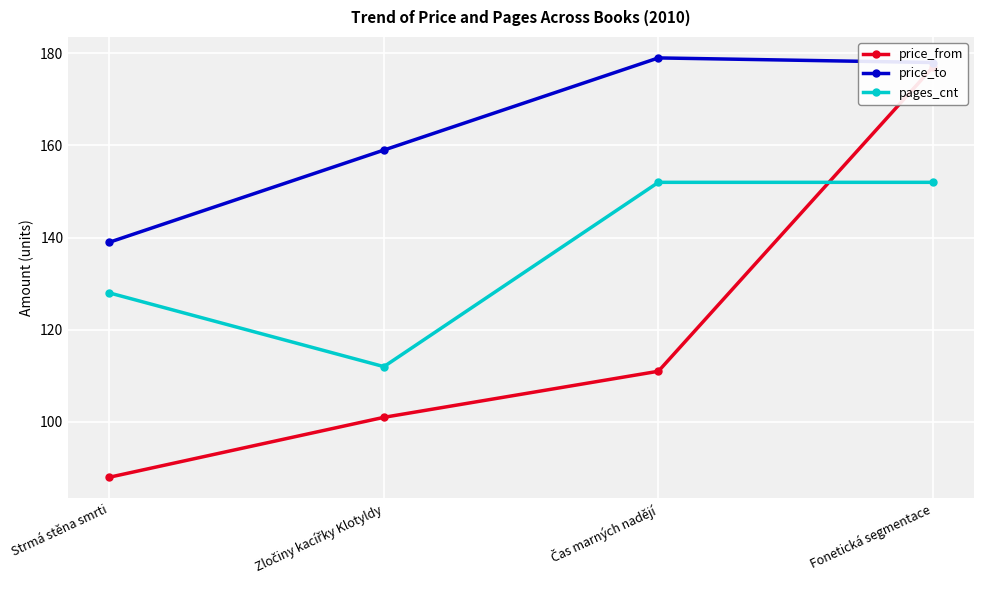

At which label is pages_cnt closest to 132?

Strmá stěna smrti